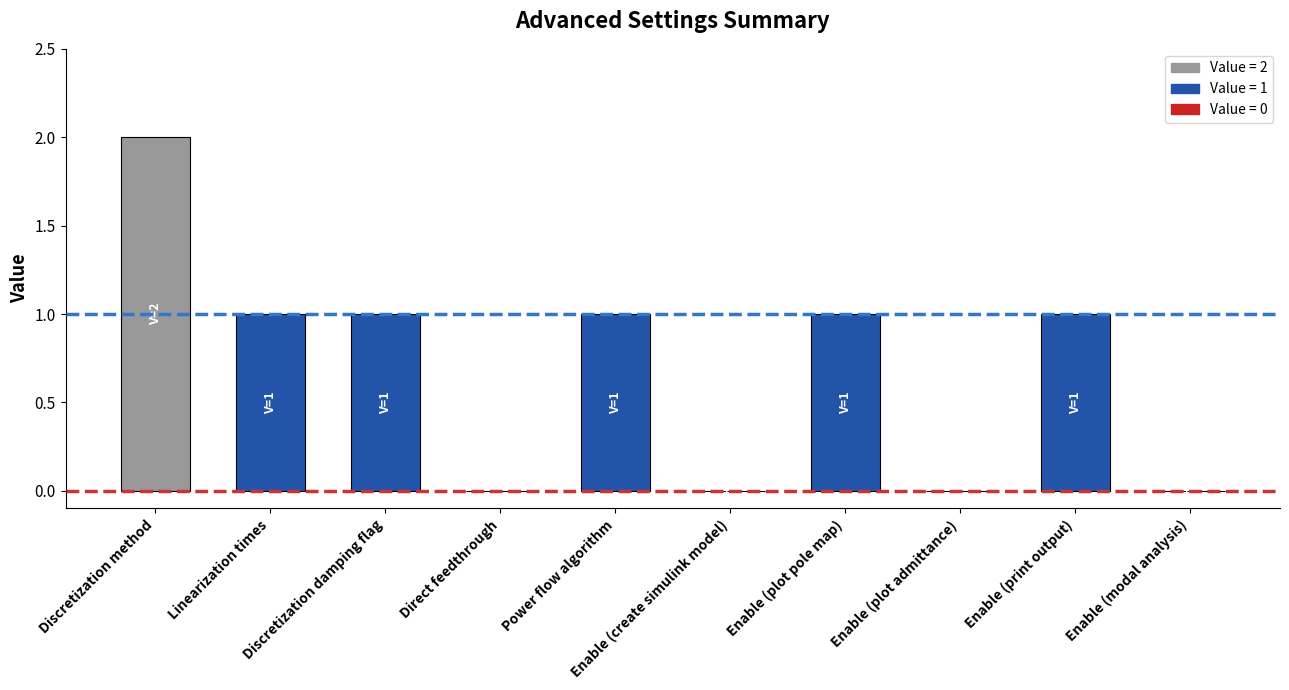

What value does the data have at Linearization times?

1